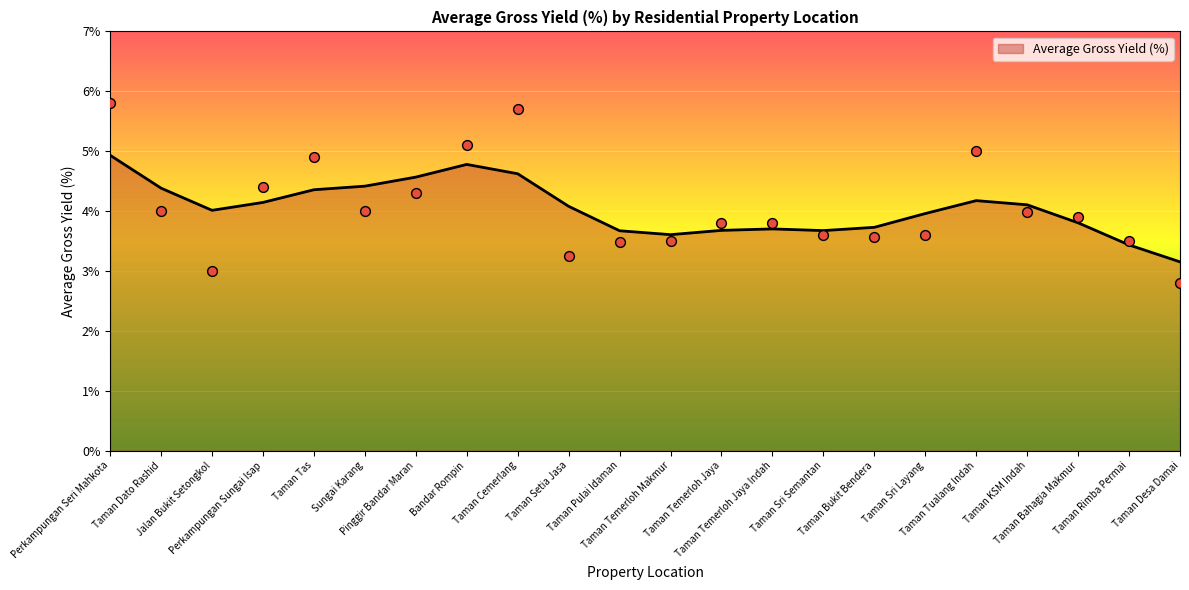

Which has a higher value, Taman Temerloh Jaya or Taman Bukit Bendera?

Taman Temerloh Jaya